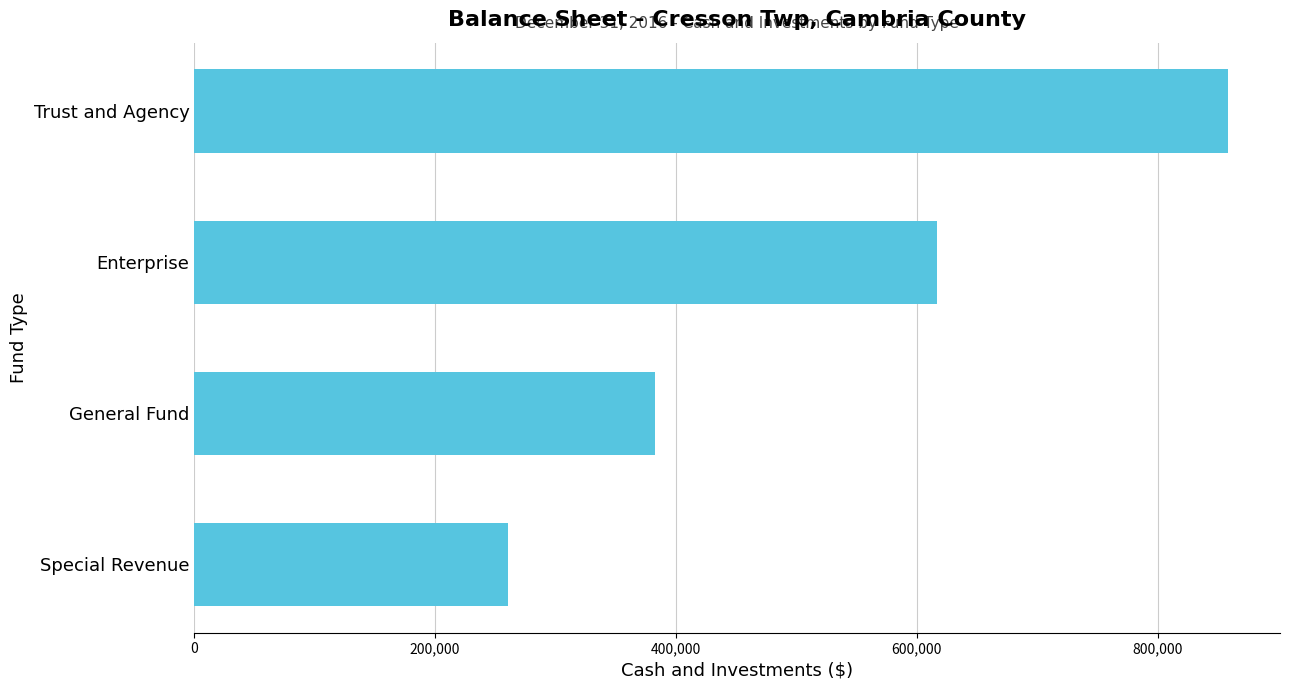

Where is the data nearest to the value 559434?

Enterprise